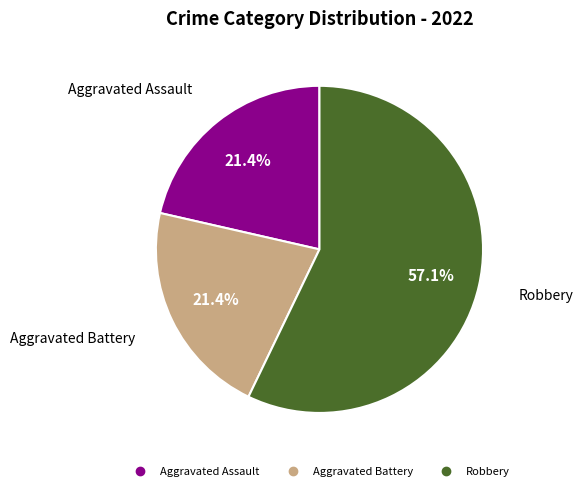

Does any single category account for the majority?

Yes